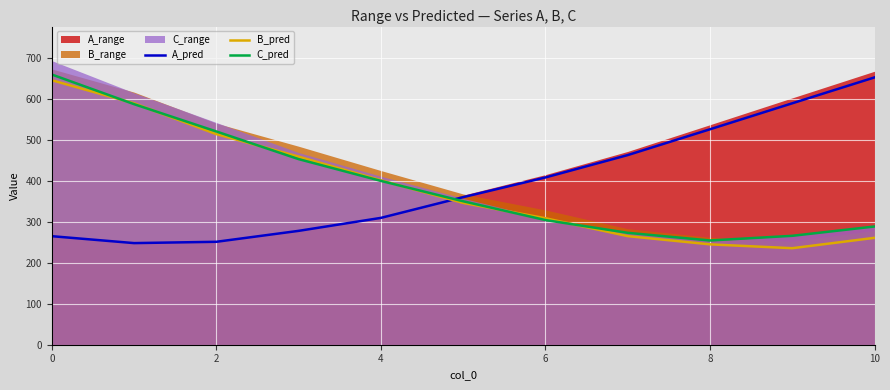

How many values in the C_pred series exceed 349?

6